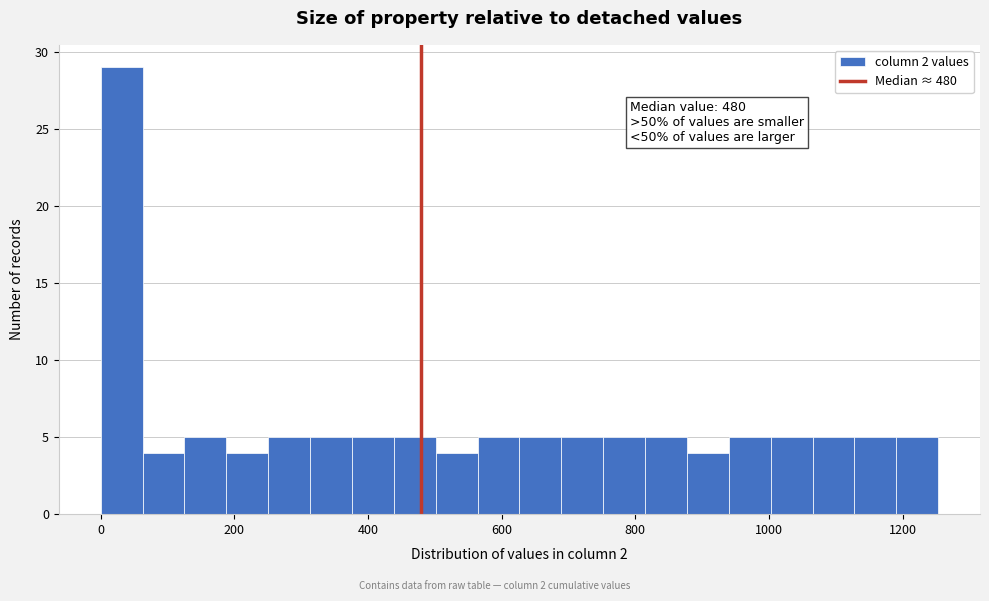

Read against the x-axis, roughly where is the centre of the tallest bar?

40